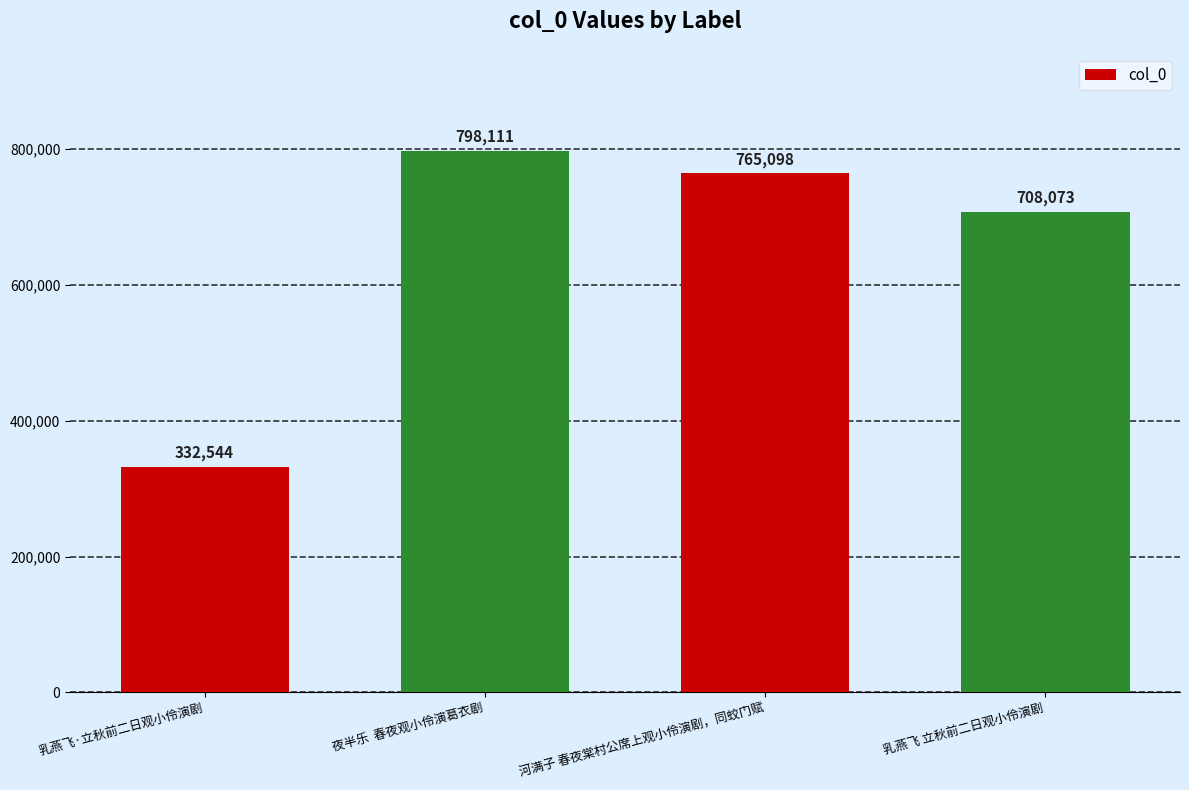

Rank the categories by value from lowest to highest.

乳燕飞·立秋前二日观小伶演剧, 乳燕飞 立秋前二日观小伶演剧, 河满子 春夜棠村公席上观小伶演剧，同蛟门赋, 夜半乐  春夜观小伶演葛衣剧